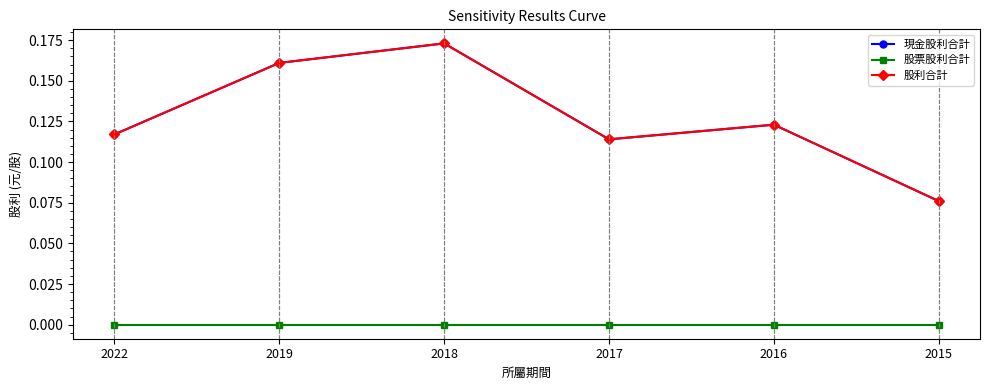

Is the value of 現金股利合計 at 2017 greater than the value of 股票股利合計 at 2018?

Yes